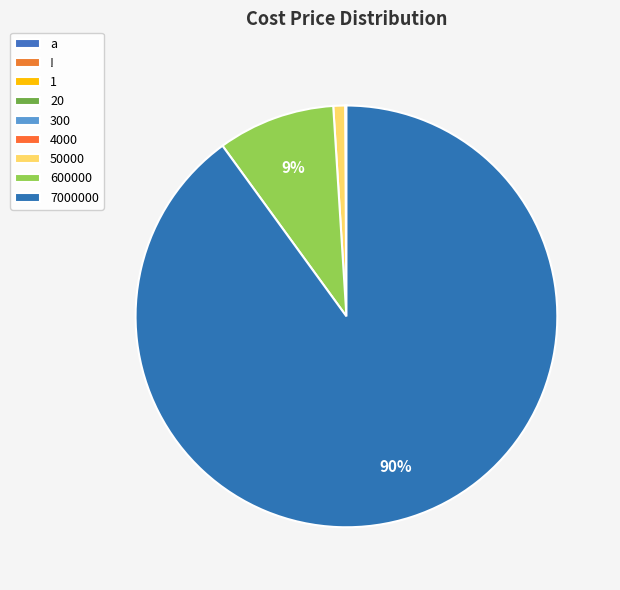

What is the change in value from 20 to 50000?

+9990.0